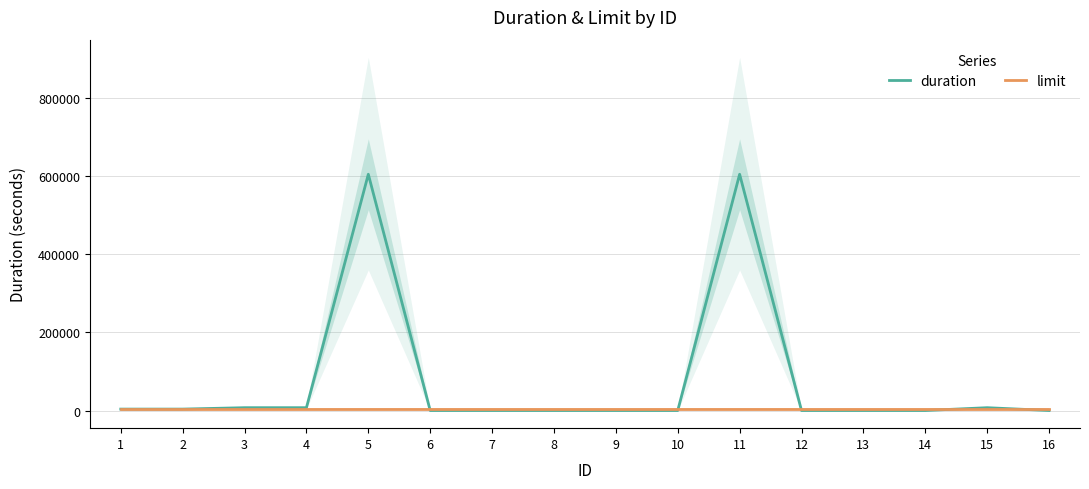

Rank the series at 14 from lowest to highest value.

duration, limit